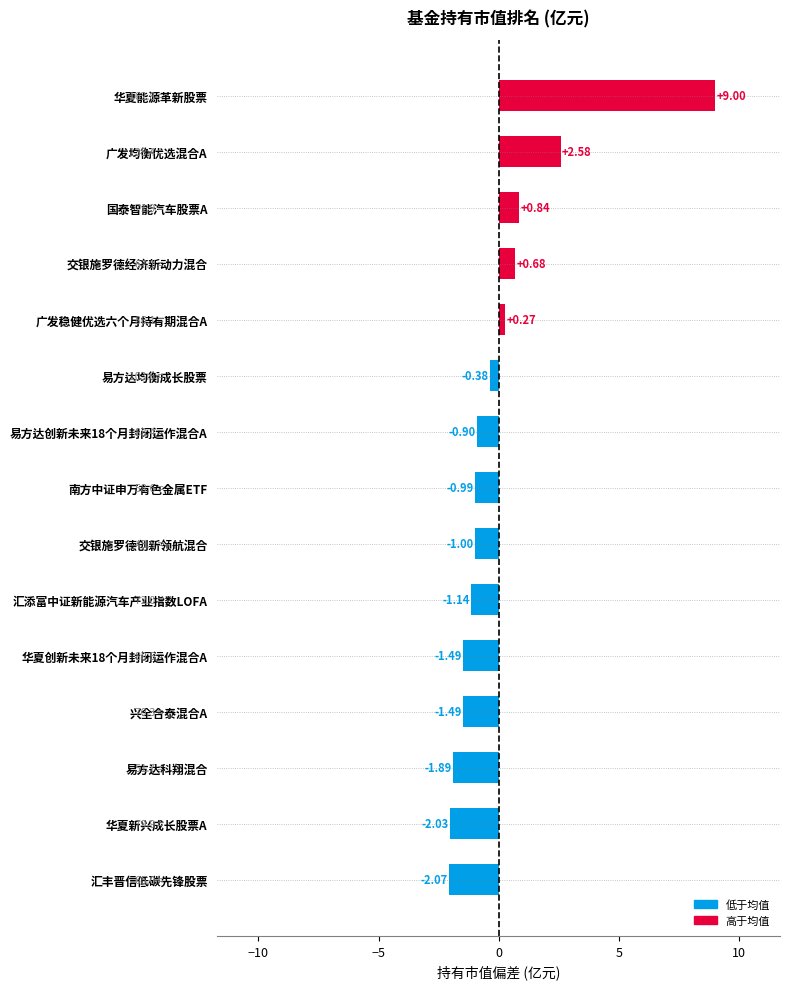

Where is the data nearest to the value 3?

广发均衡优选混合A